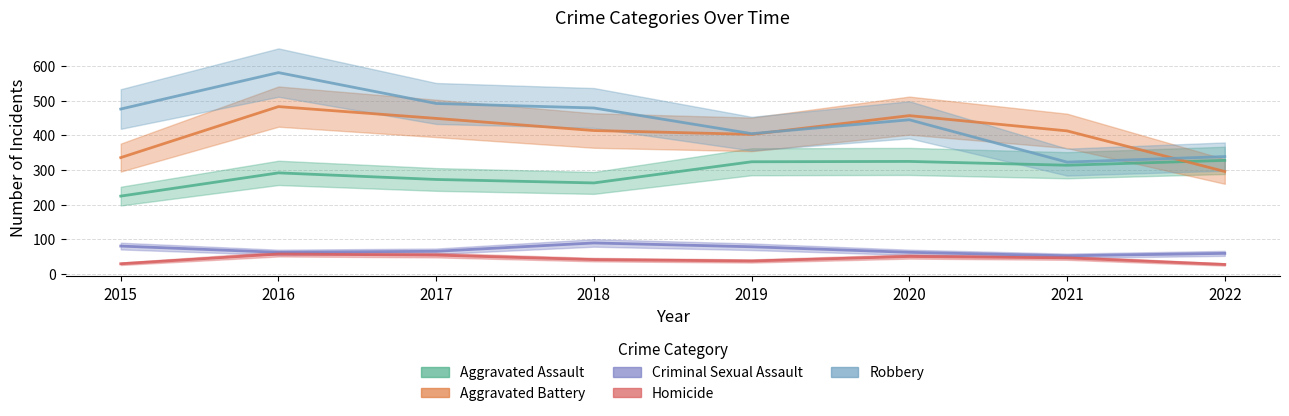

True or false: Aggravated Battery and Criminal Sexual Assault intersect in this chart.

False